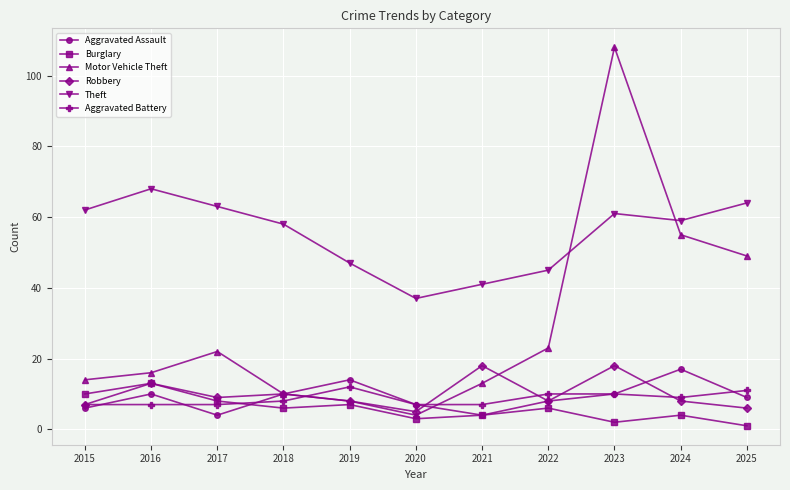

Does the chart display data point markers on the line(s)?

Yes